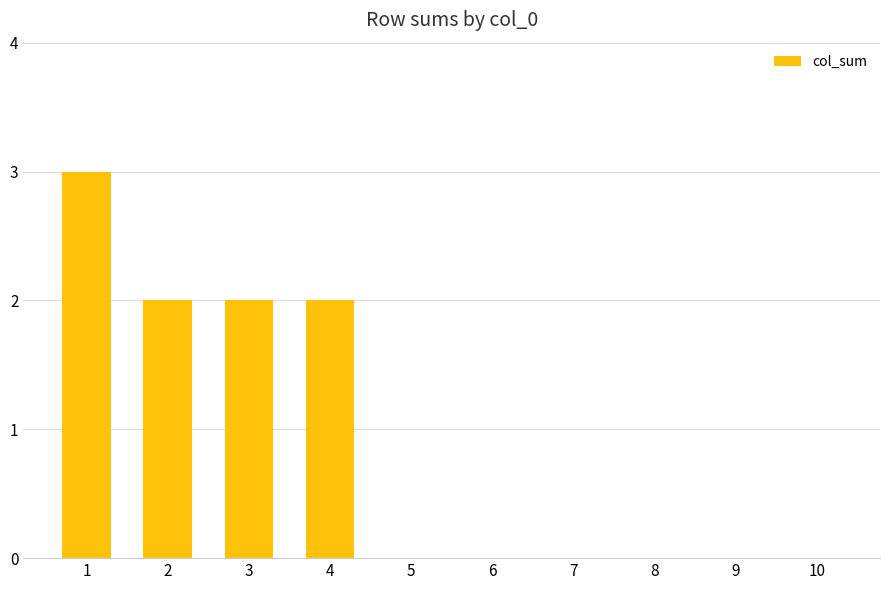

What is the greatest value displayed?

3